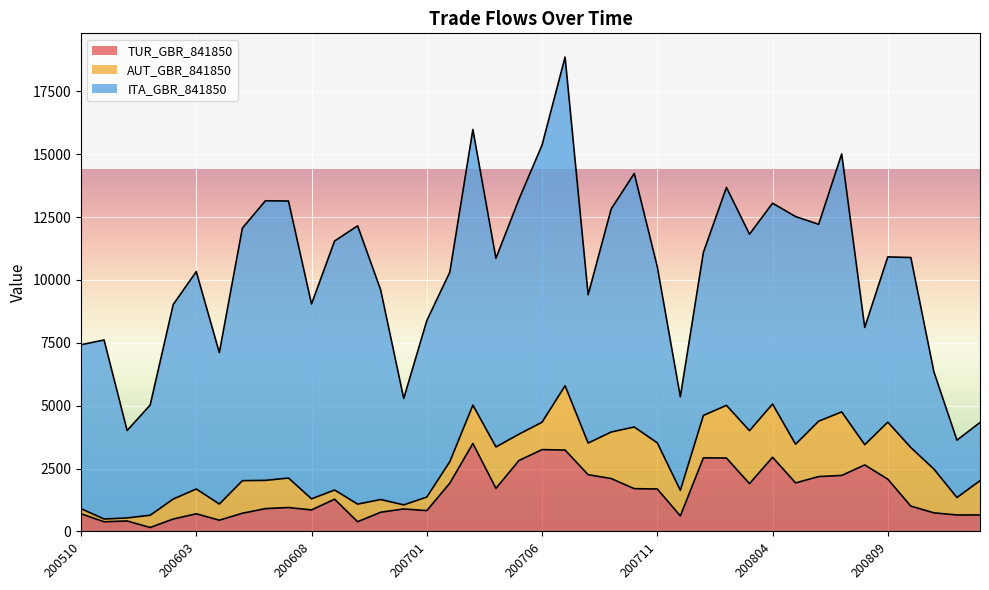

What is the difference between the maximum and second lowest values in the TUR_GBR_841850 series?

3113